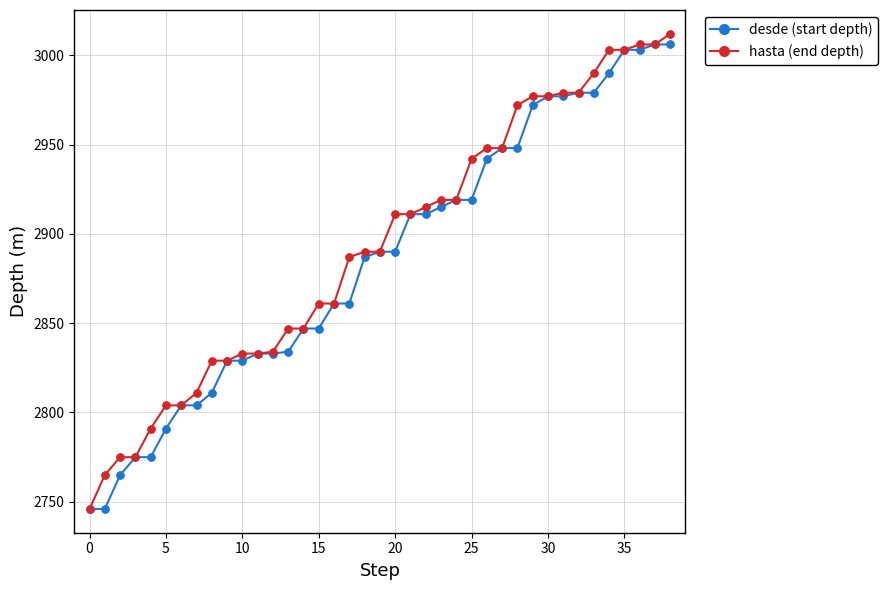

What is the maximum value shown in the chart?

3012